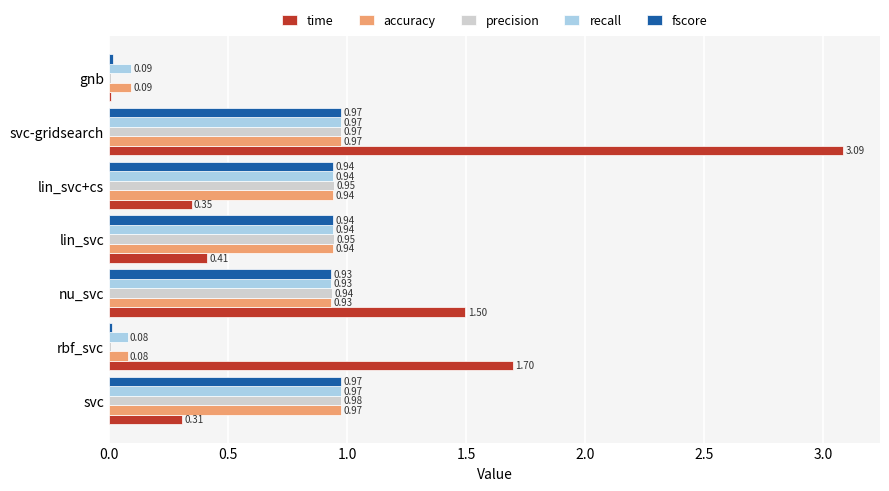

What are all the series names shown in the legend?

time, accuracy, precision, recall, fscore